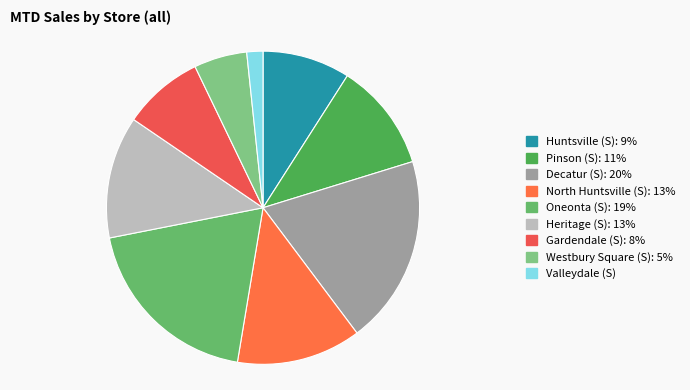

What portion of the pie excludes Valleydale (S)?

98.3%